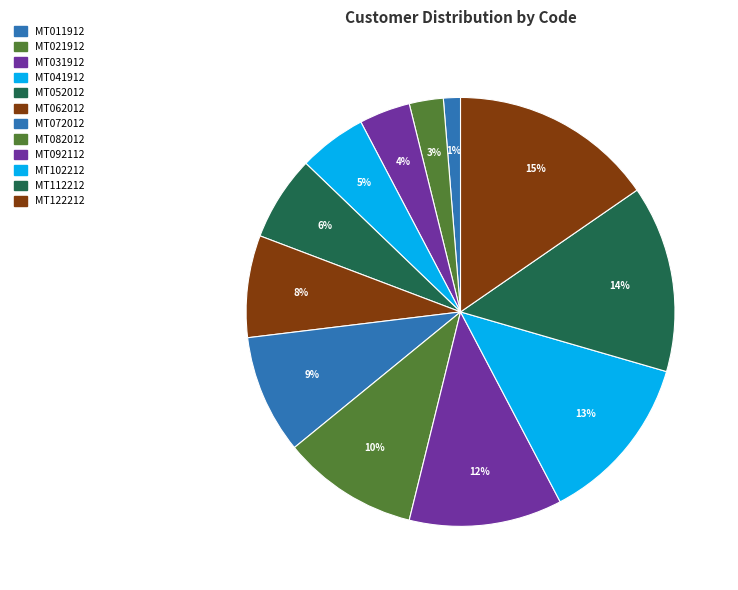

Between MT082012 and MT062012, which is larger?

MT082012